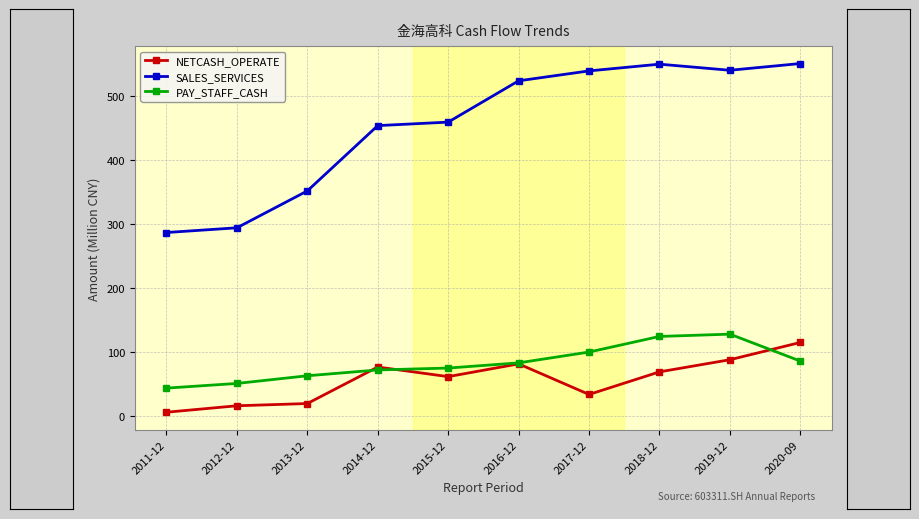

True or false: NETCASH_OPERATE has a value of 16.3 at 2012-12.

True